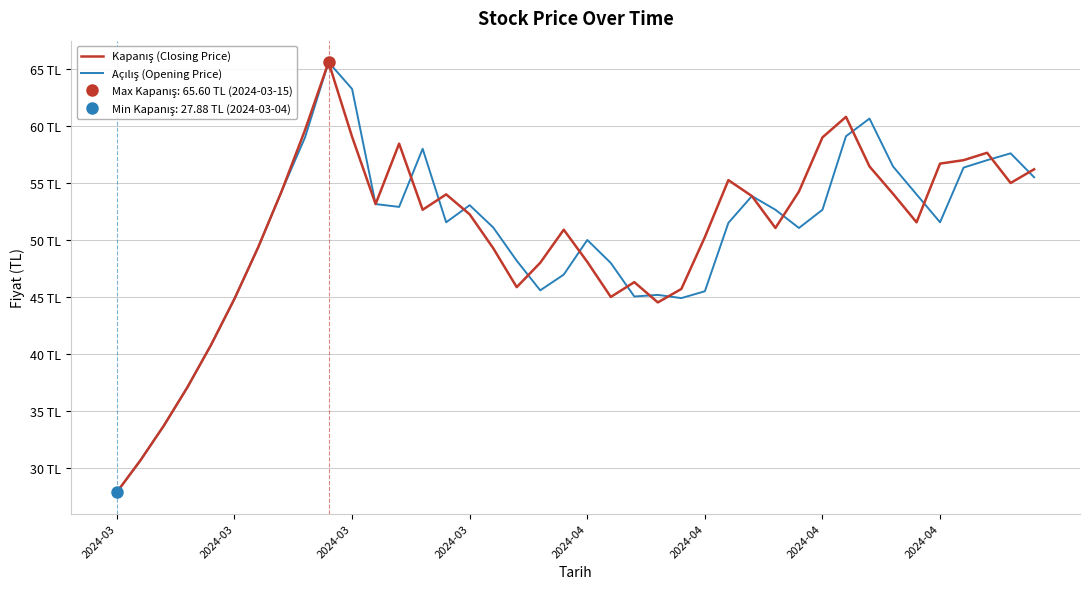

What is the value of the Açılış (Opening Price) point at the 38th from the left?

57.0